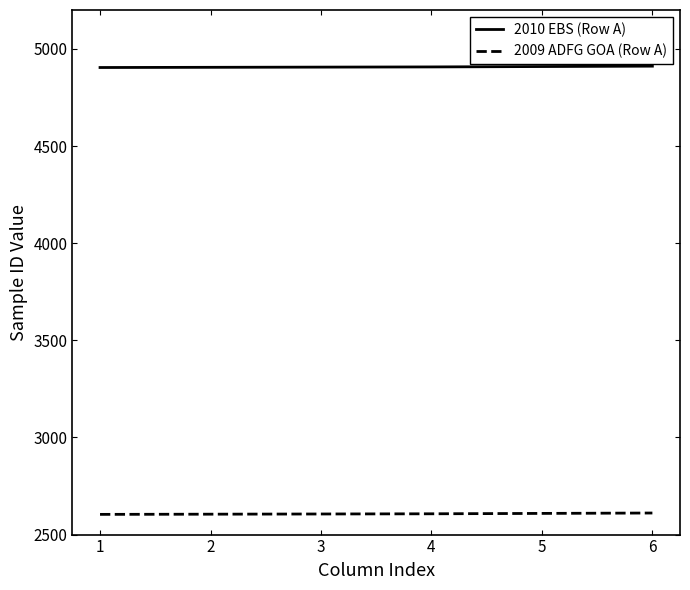

True or false: 2009 ADFG GOA (Row A) and 2010 EBS (Row A) intersect in this chart.

False